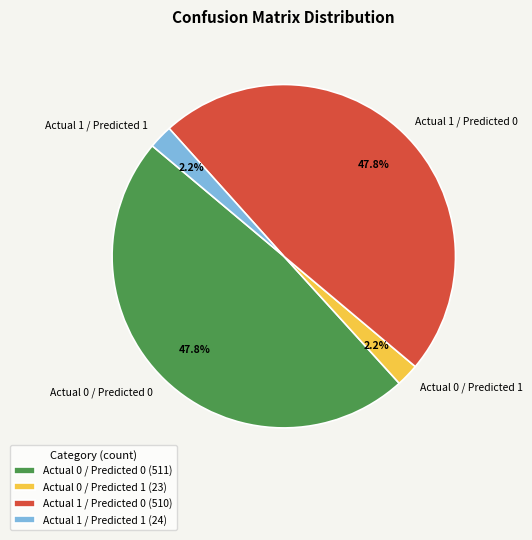

What is the total percentage of Actual 1 / Predicted 1 and Actual 1 / Predicted 0?

50.0%